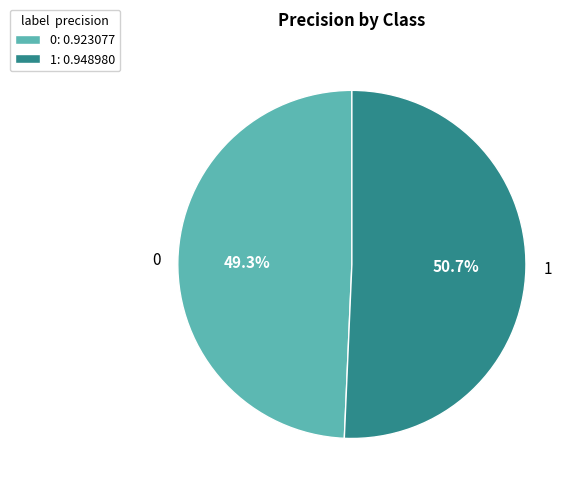

How many segments does this pie chart have?

2